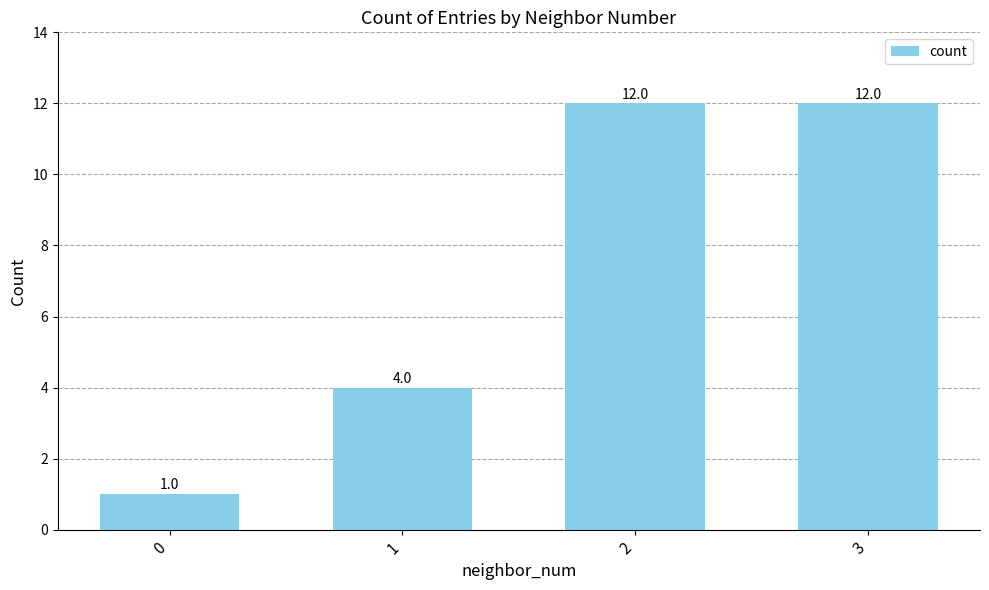

Is it true that the value at 0 is 1?

True